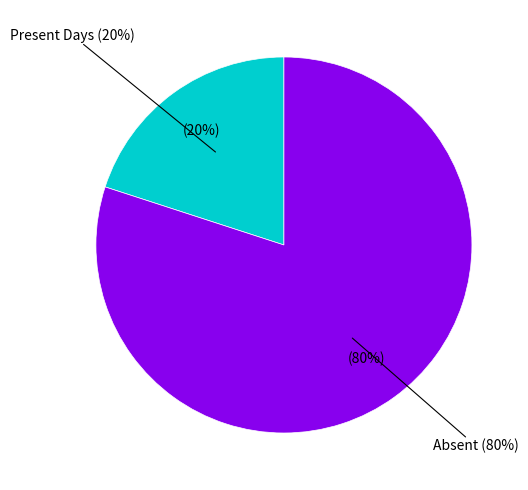

Is the sum of Absent and Present Days greater than half?

Yes